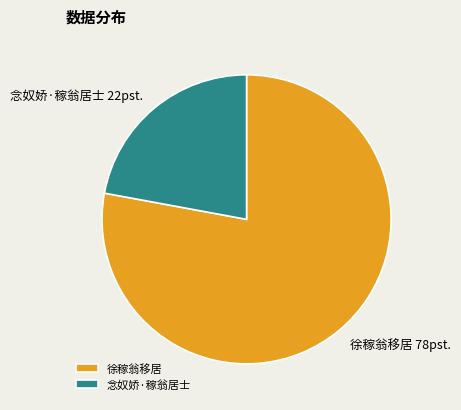

Do 徐稼翁移居 and 念奴娇·稼翁居士 together represent more than half of the pie?

Yes